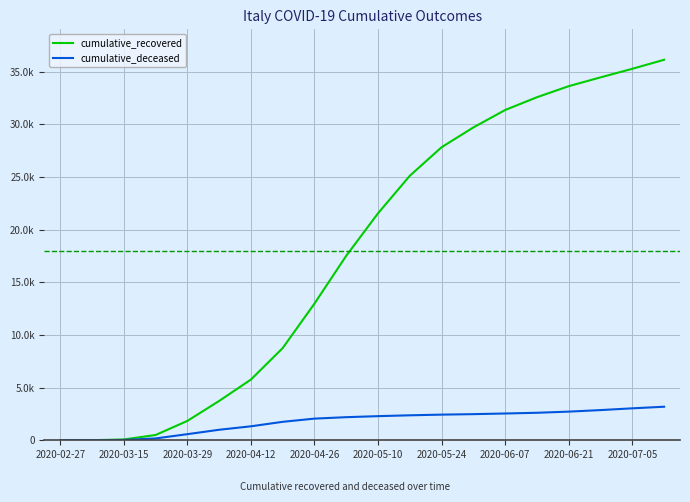

What is the value of the cumulative_deceased point at the 8th from the left?

1753